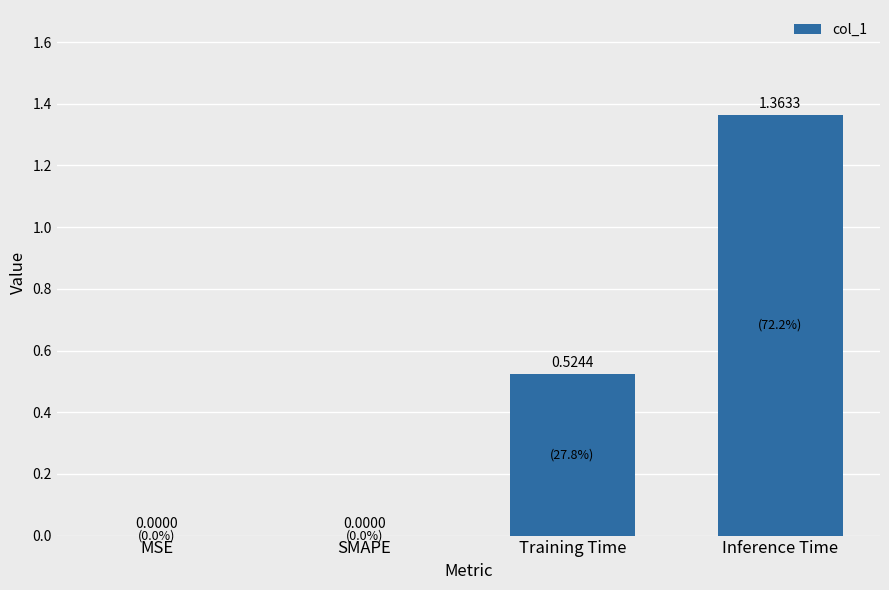

Between Training Time and MSE, which is larger?

Training Time